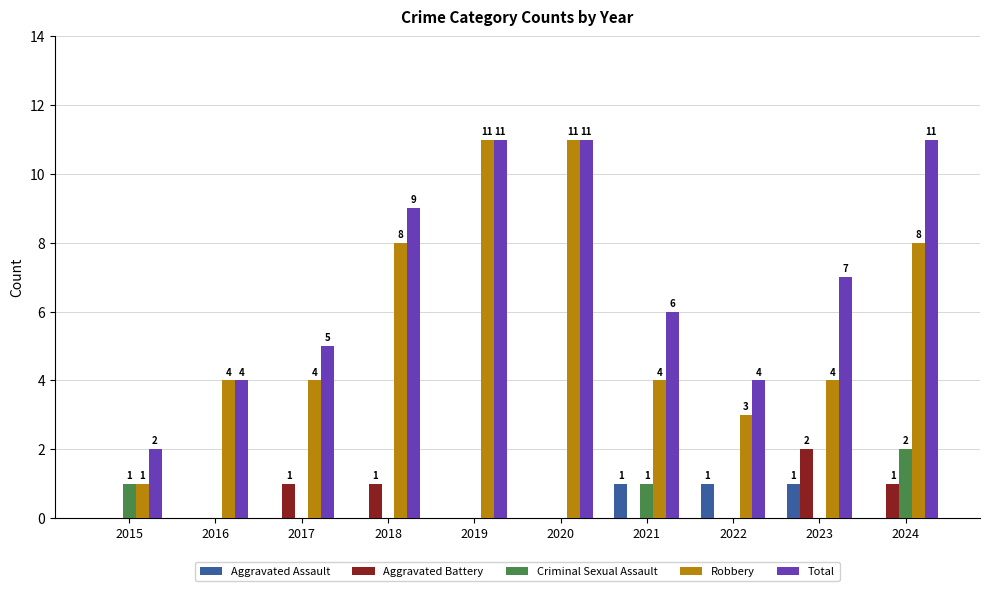

What is the total value across all series at 2021?

12